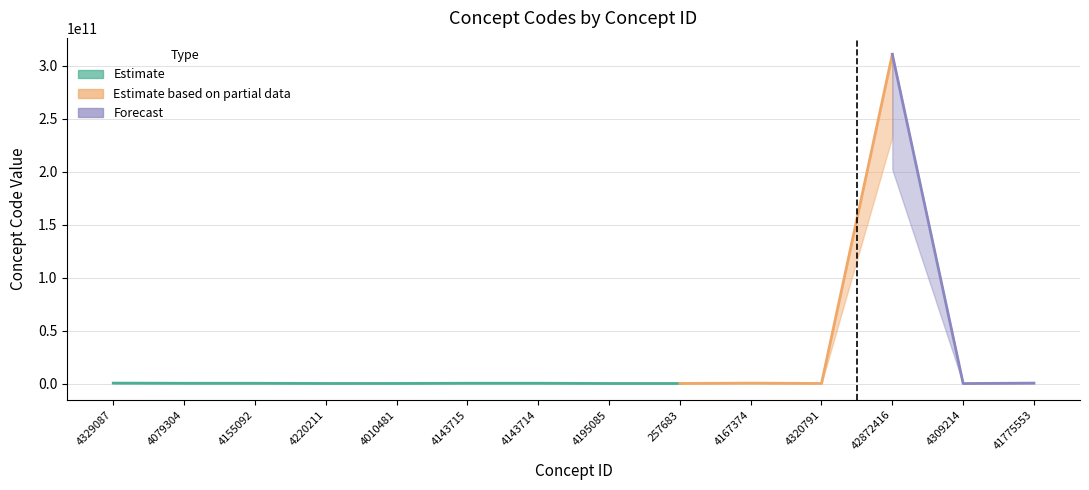

What position from the right is 4143715?

9